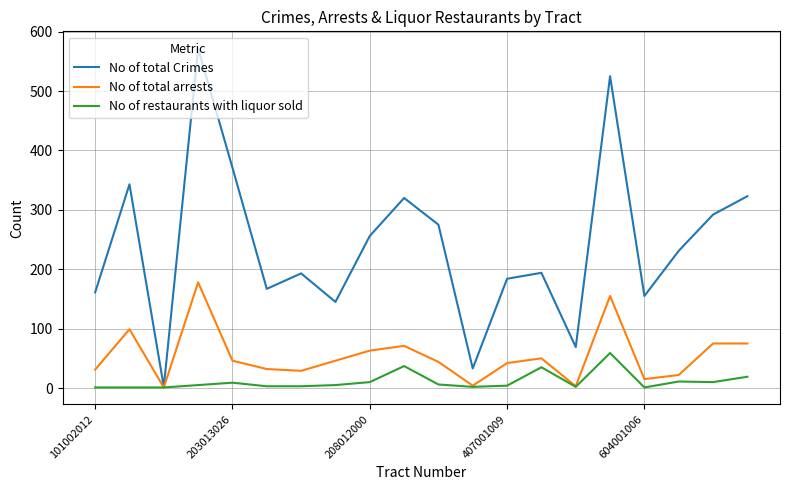

Which series has the largest range (max minus min)?

No of total Crimes